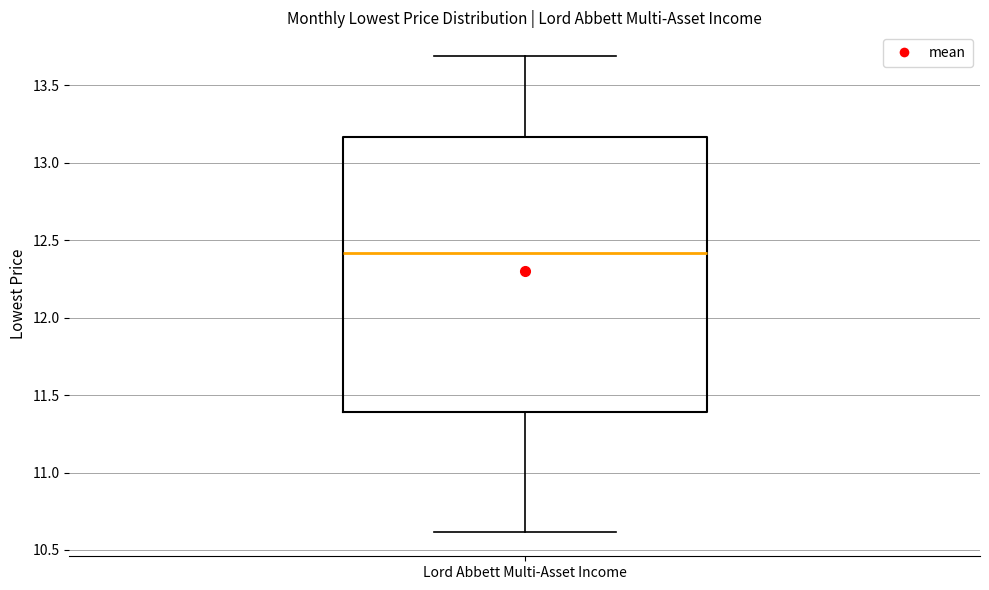

Read this box plot against the y-axis: the position of the median line, the range covered by the box, and the ends of both whiskers. The values are not printed on the chart, so give them approximately, as read against the axis.

median 12.40, box 11.40 to 13.15, whiskers 10.60 to 13.70